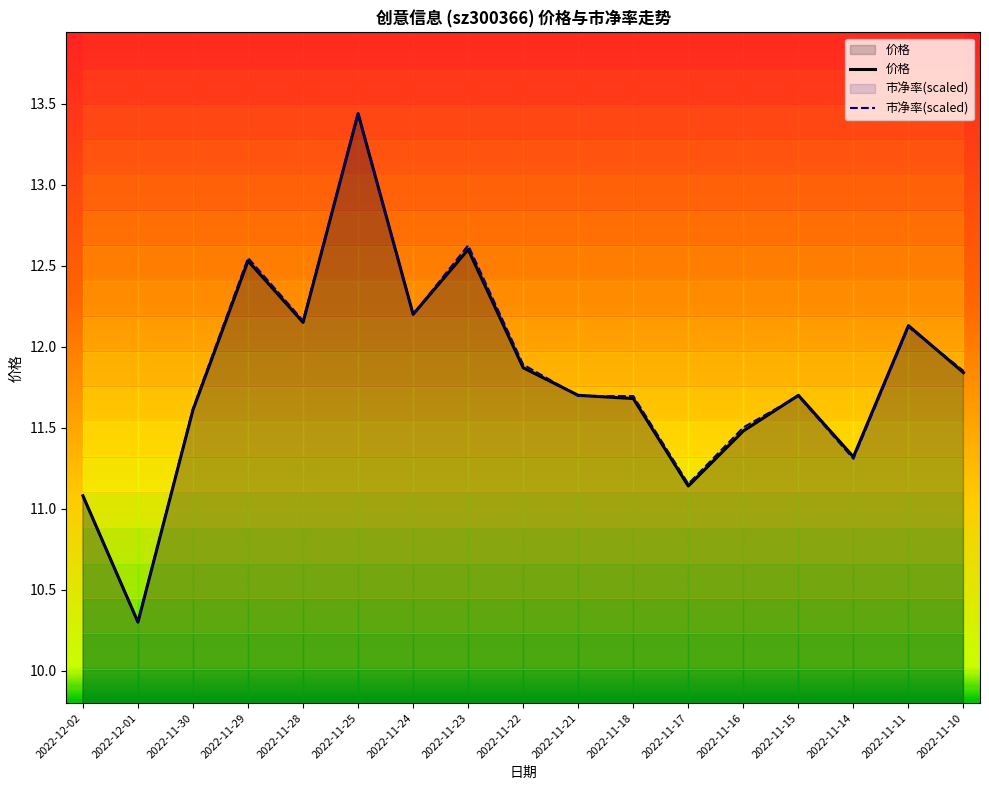

What is the value of the 市净率(scaled) point at the 9th from the left?

11.9